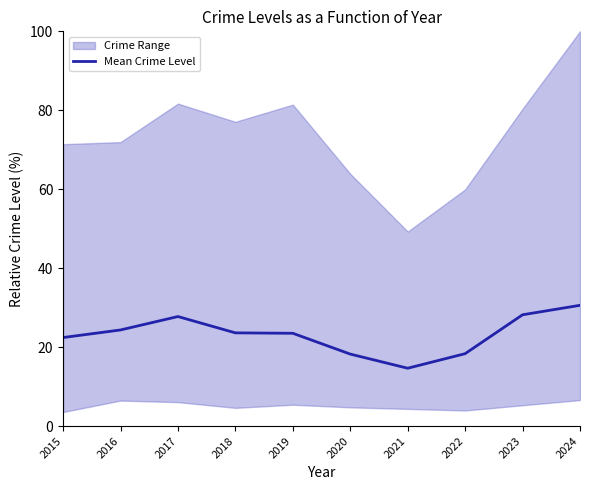

Reading left to right, list all the values displayed in this chart.

2015=22.4	2016=24.3	2017=27.7	2018=23.6	2019=23.5	2020=18.2	2021=14.7	2022=18.3	2023=28.2	2024=30.6